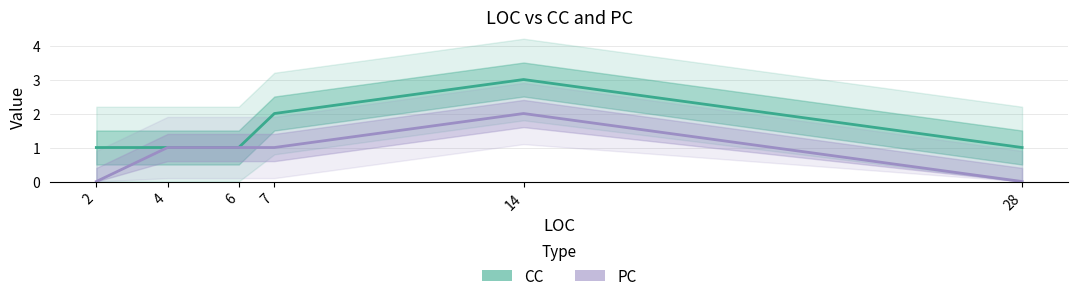

How many values in the PC series are below 1?

2